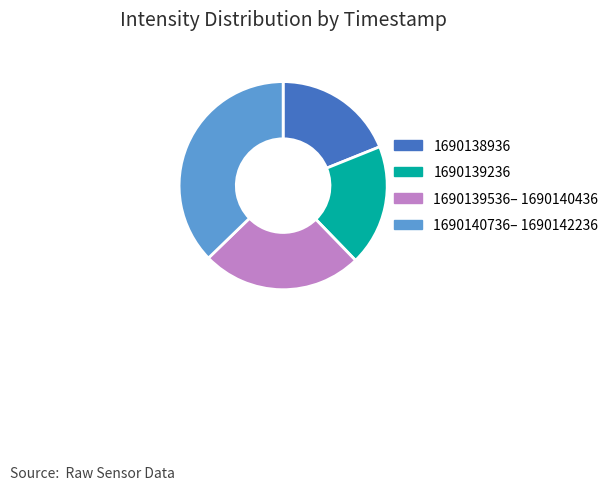

Between 1690139236 and 1690139536– 1690140436, which is larger?

1690139536– 1690140436